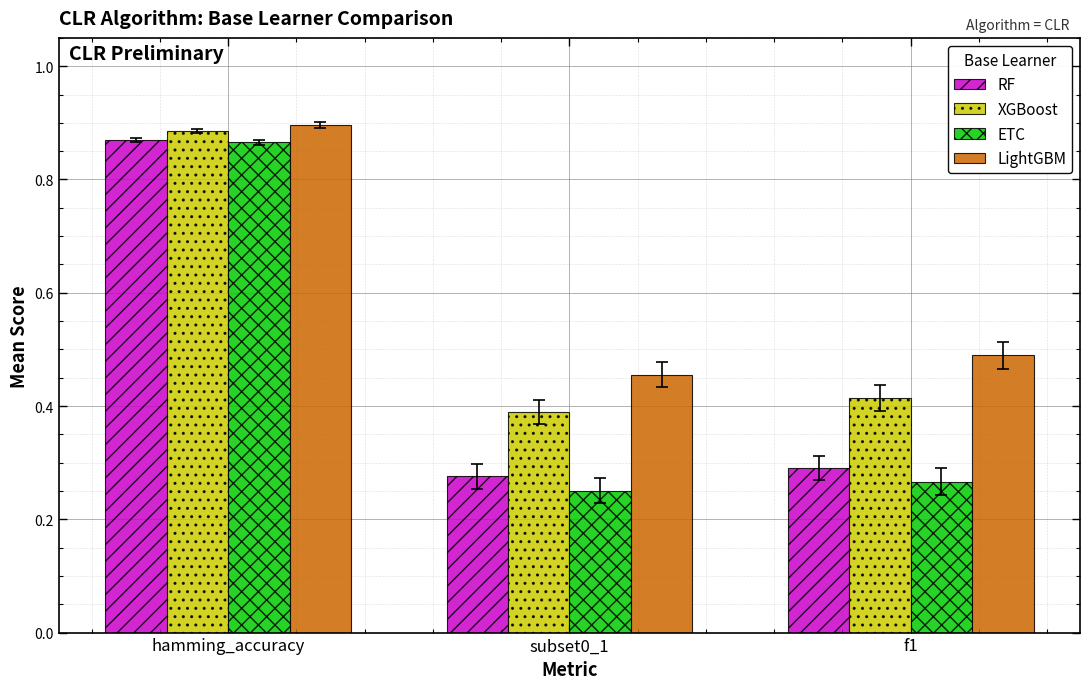

Which series has the largest range (max minus min)?

ETC